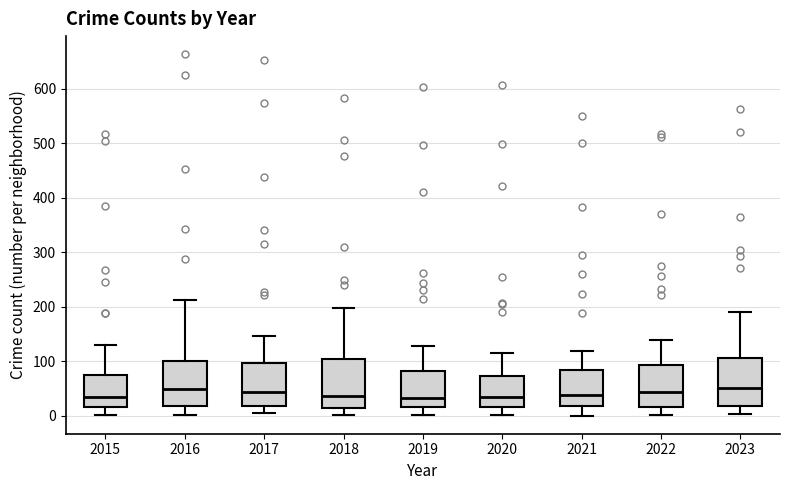

Where does the upper whisker of the box at x = 2019 end on the y-axis? The values are not printed on the chart, so give them approximately, as read against the axis.

130